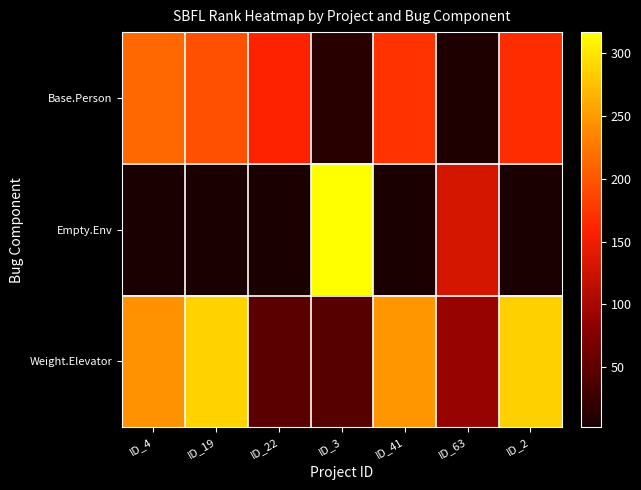

At how many categories does at least one series exceed 93?

7